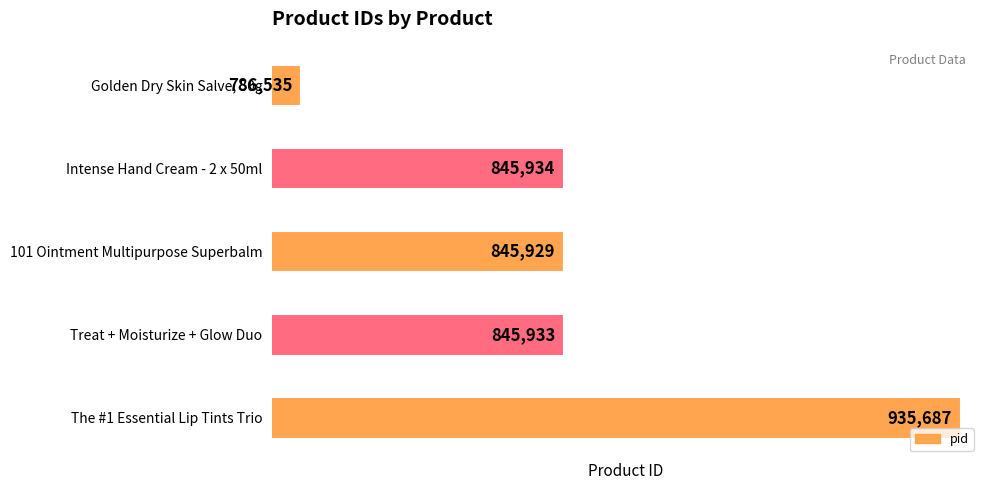

Is it true that the value at Intense Hand Cream - 2 x 50ml is 845934?

True